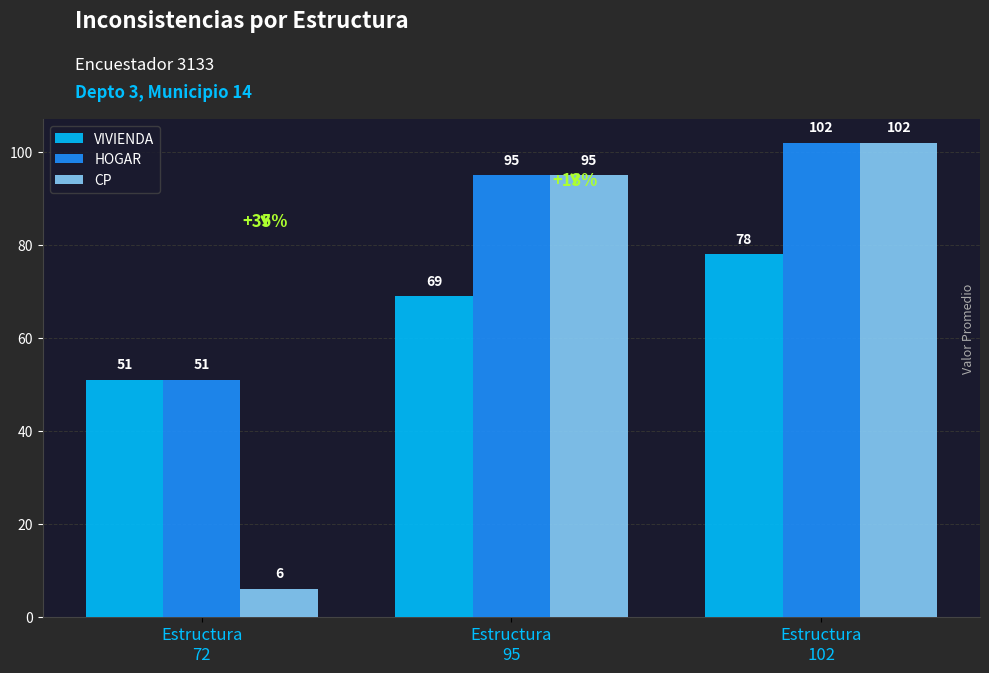

Is it true that VIVIENDA equals 69 at Estructura
95?

True